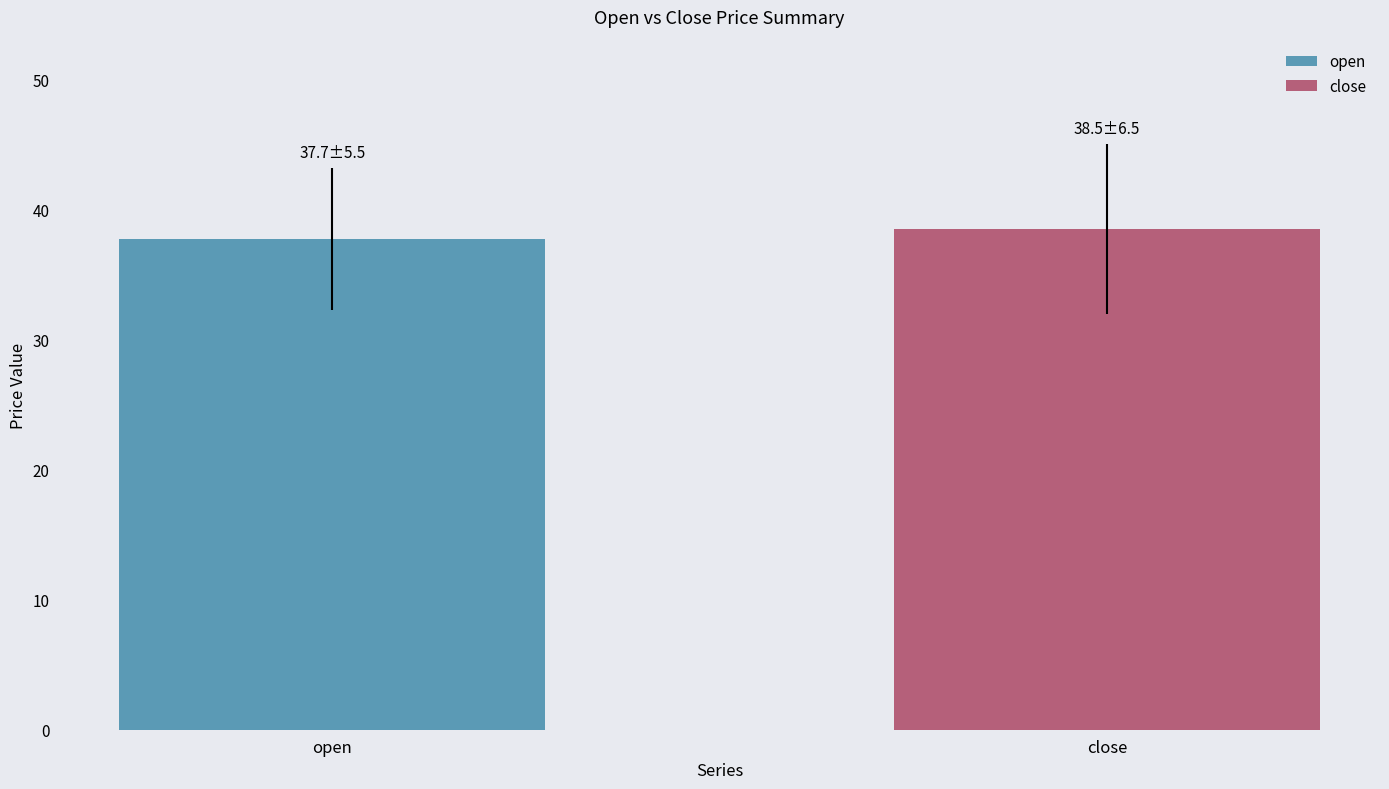

Rank the series by their average value, from lowest to highest.

open, close